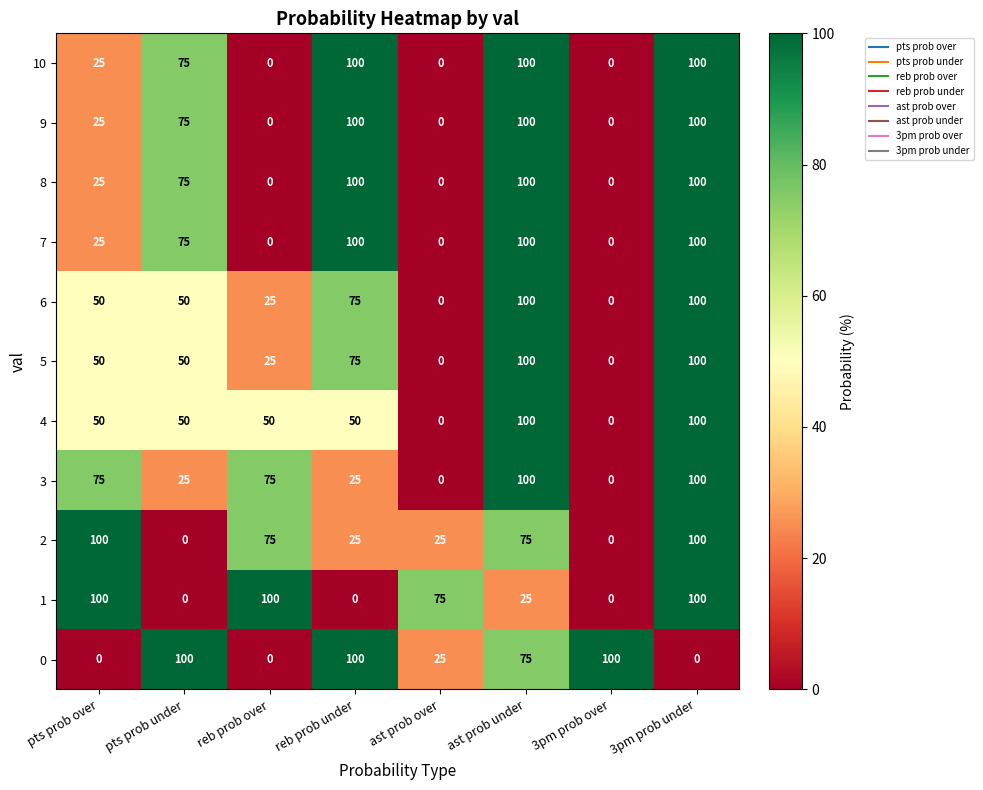

What is the sum of the 0 values at reb prob over and pts prob under?

100